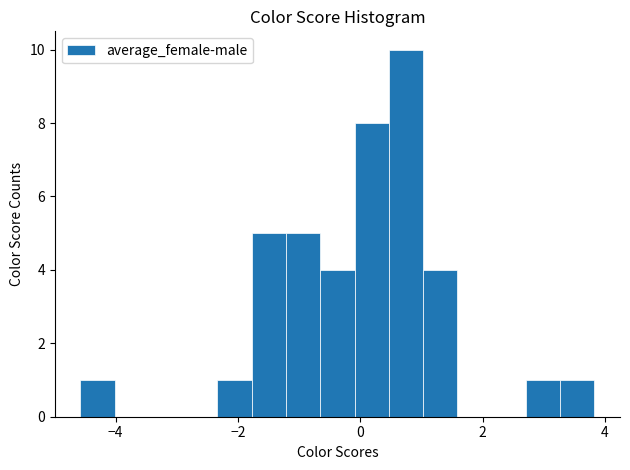

Read against the x-axis, roughly where is the centre of the tallest bar?

0.8